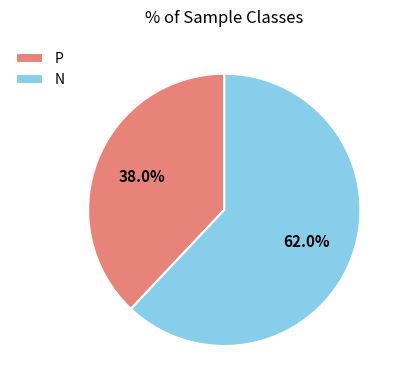

Rank the categories by value from lowest to highest.

P, N